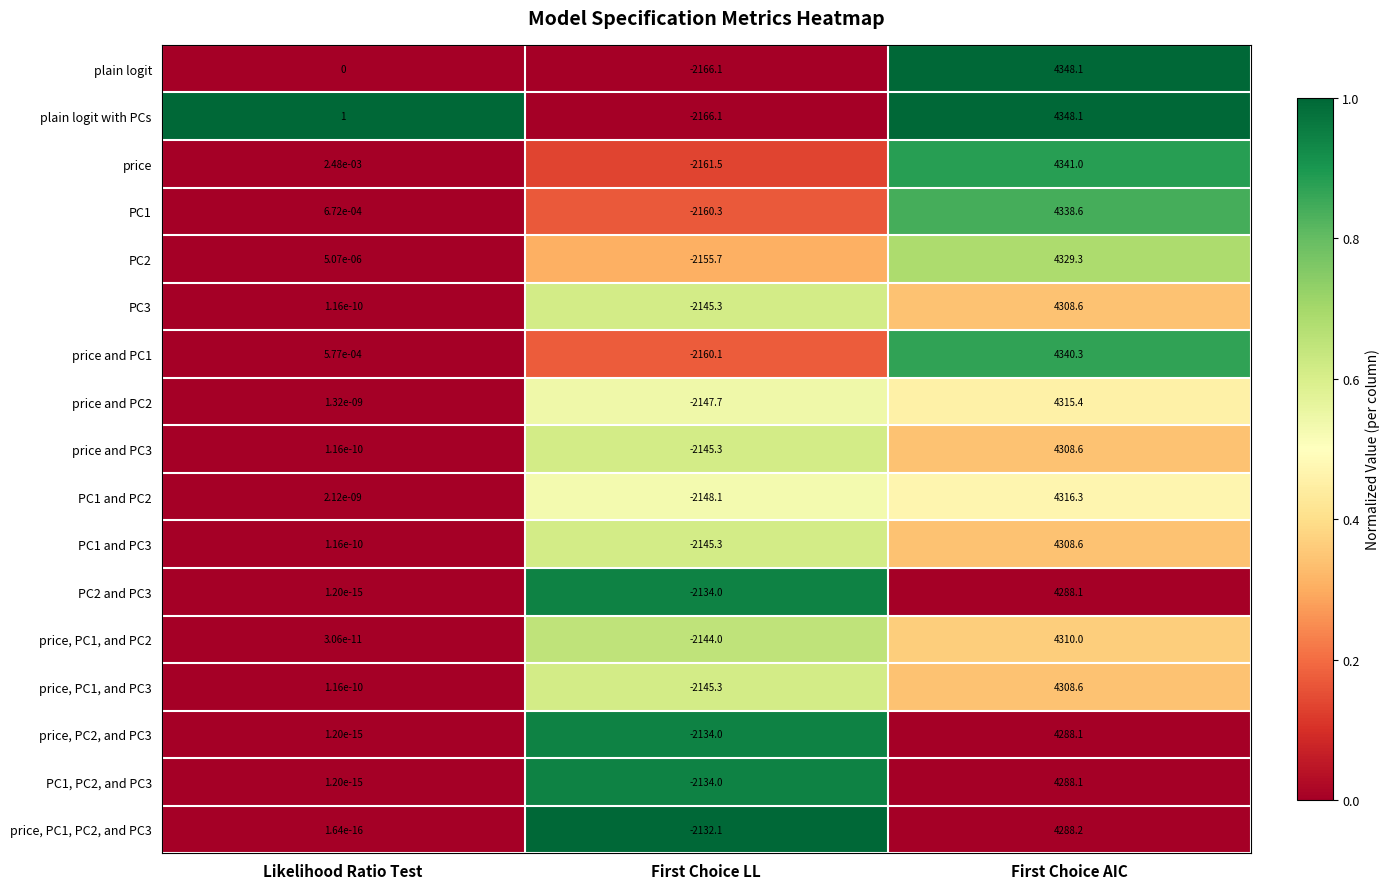

List the labels in order of PC1, PC2, and PC3 value, smallest first.

First Choice LL, Likelihood Ratio Test, First Choice AIC